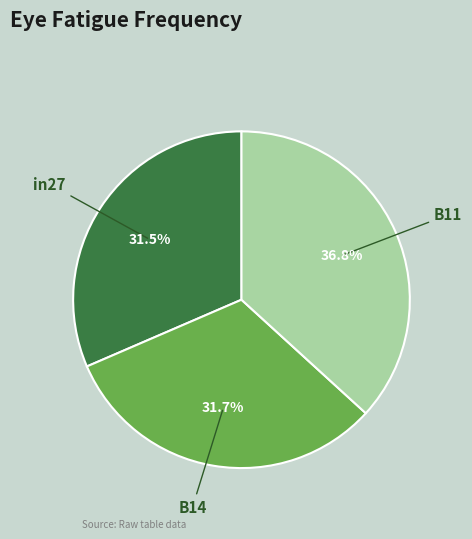

Is it true that B11 is 37% of the pie?

True